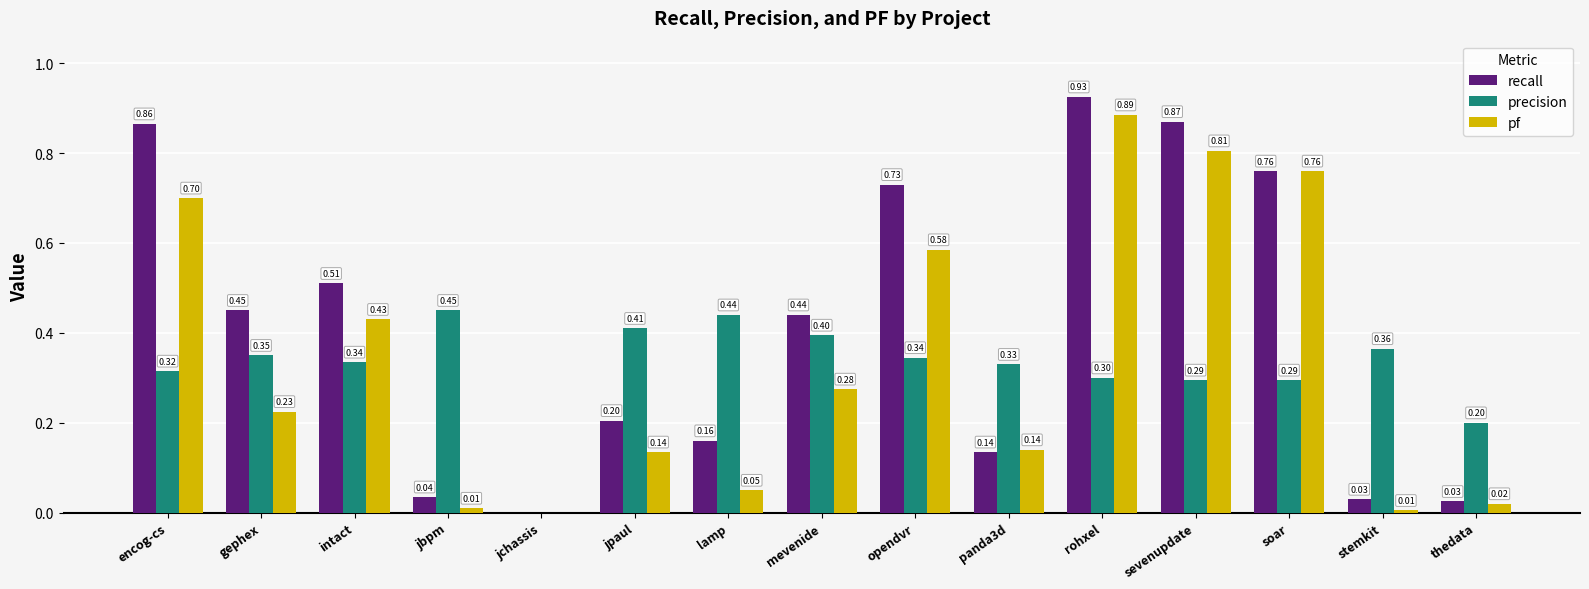

At which category is the sum across all series the highest?

rohxel